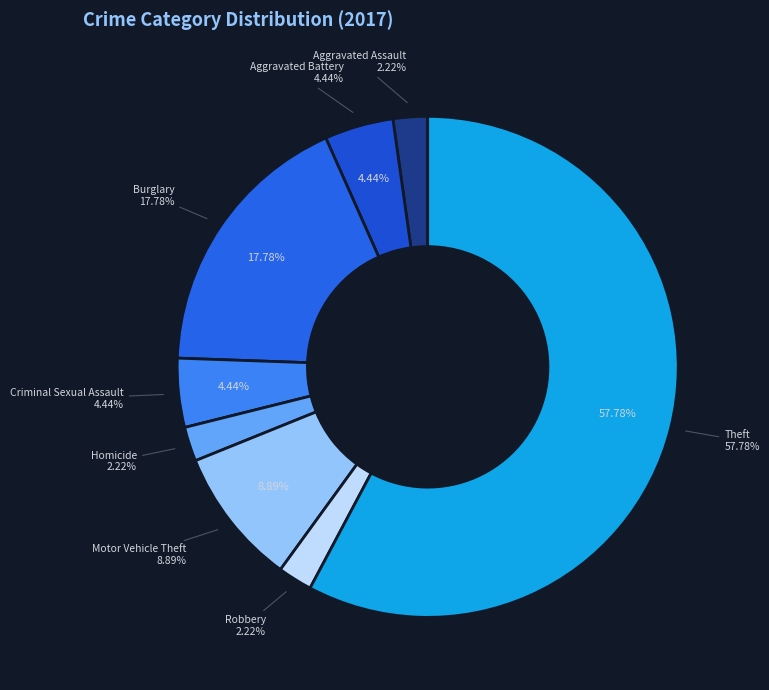

The Theft slice represents 45% of the pie. True or false?

False